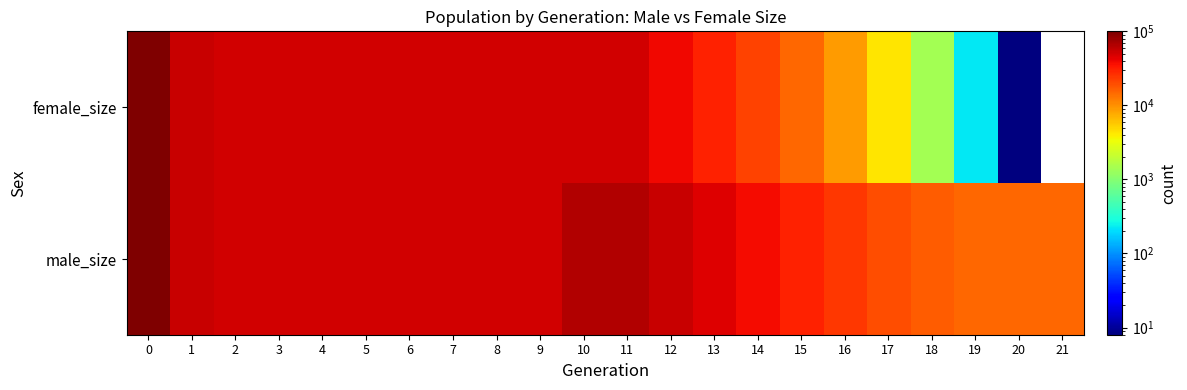

Read the row_0 value at 7.

50094.0